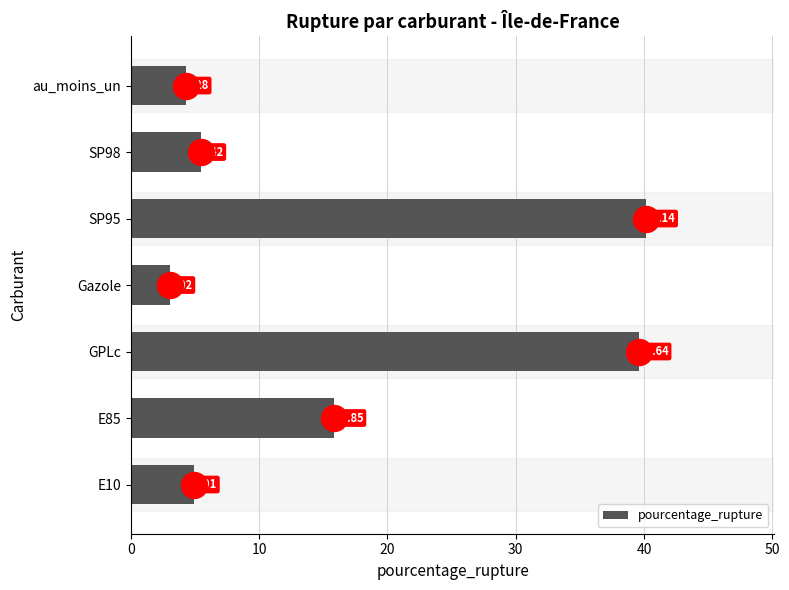

What is the sum of the pourcentage_rupture values at E85 and SP95?

56.0